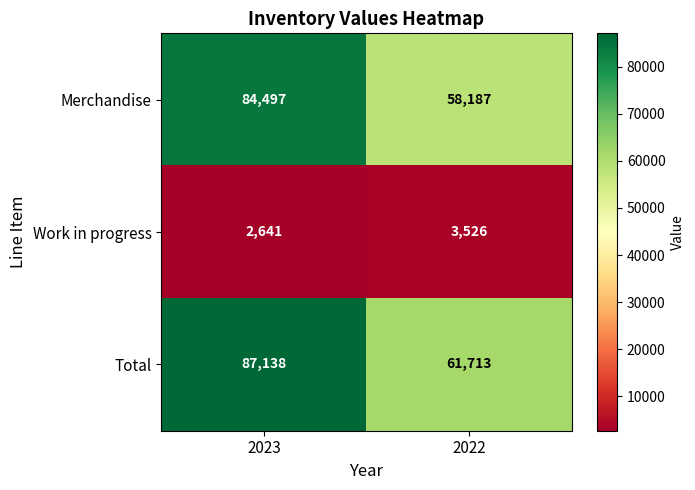

What is the smallest value displayed?

2641